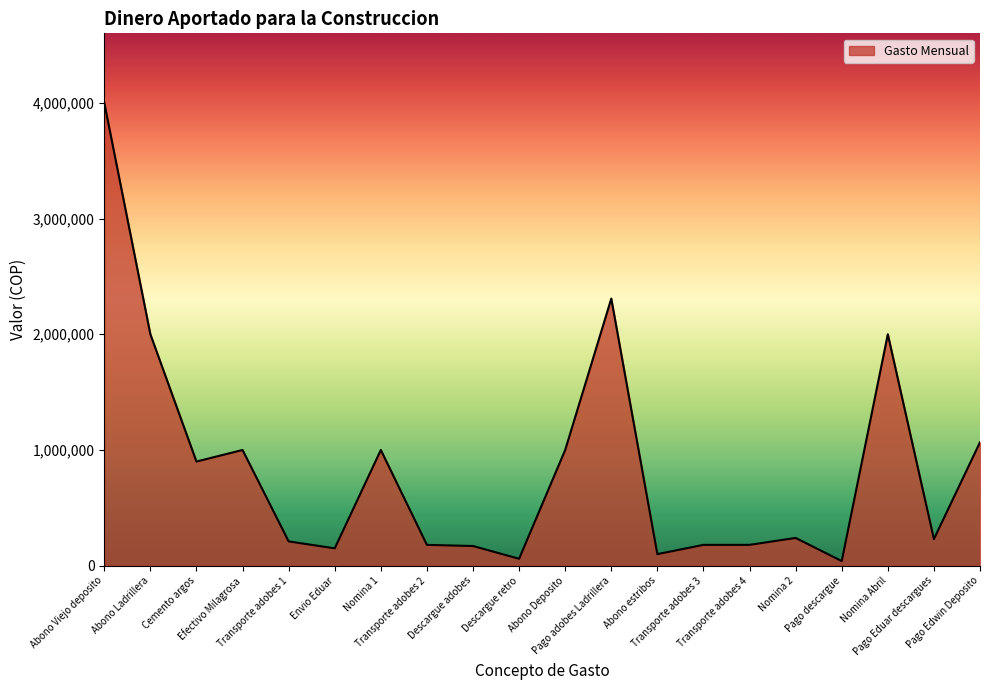

What is the greatest value displayed?

4000000